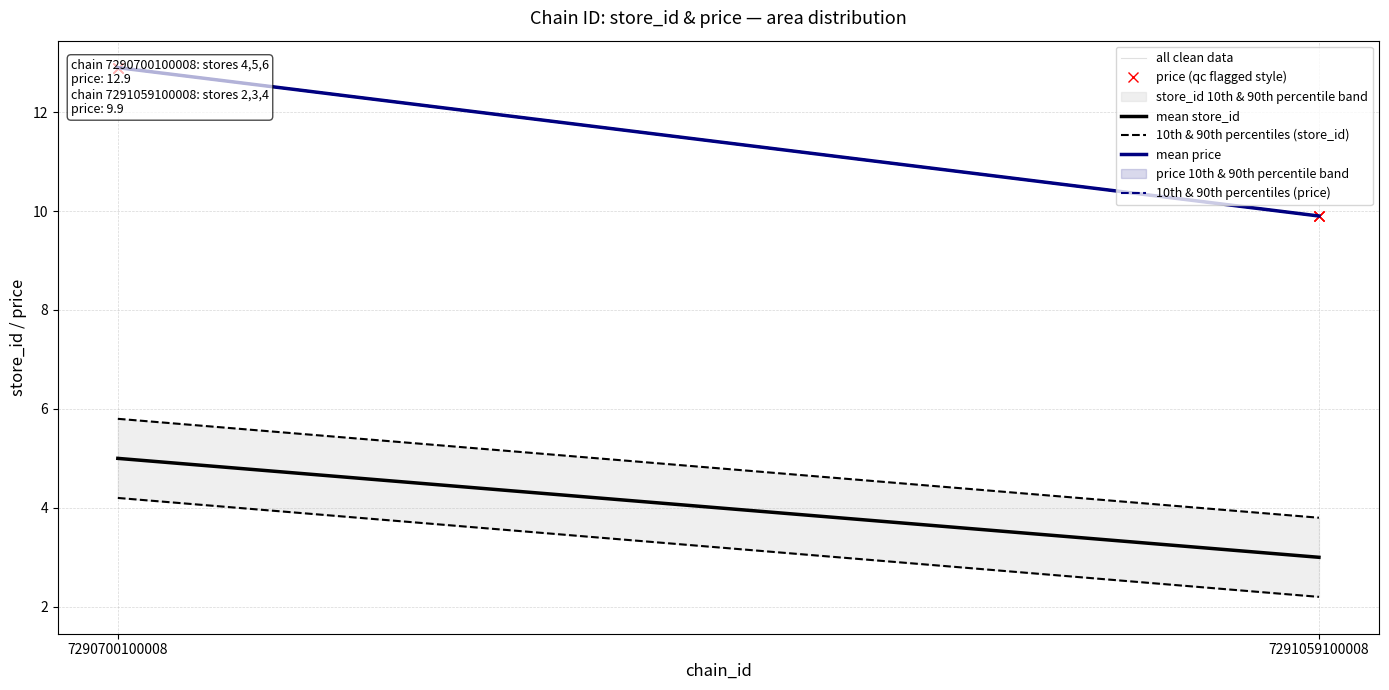

Where is 10th & 90th percentiles (store_id) nearest to the value 3?

7291059100008